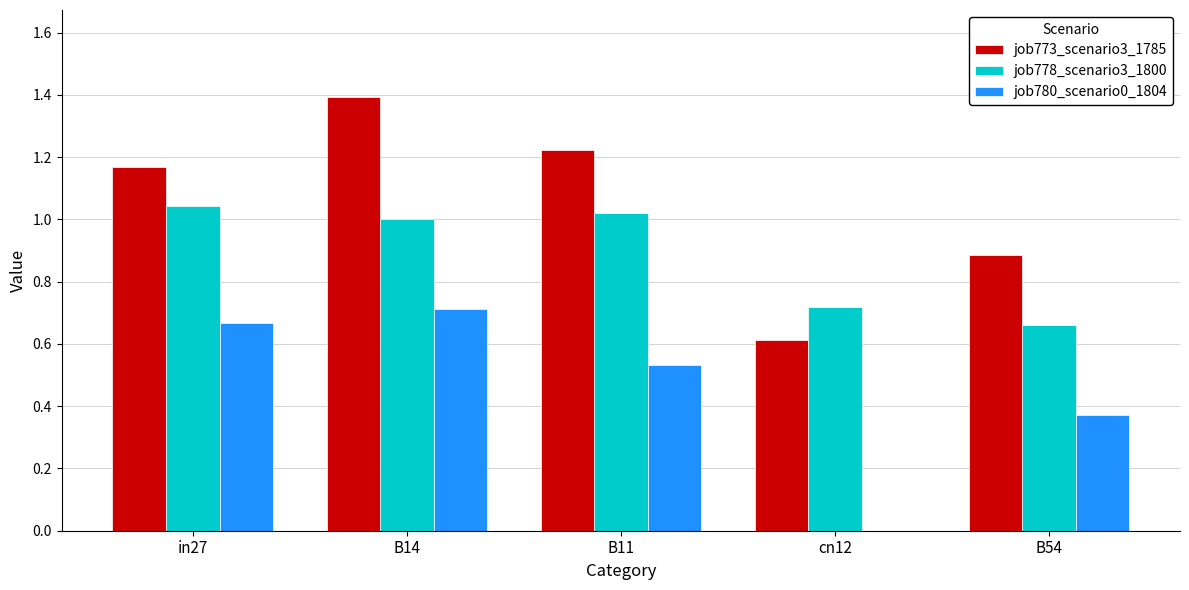

What are all the series names shown in the legend?

job773_scenario3_1785, job778_scenario3_1800, job780_scenario0_1804